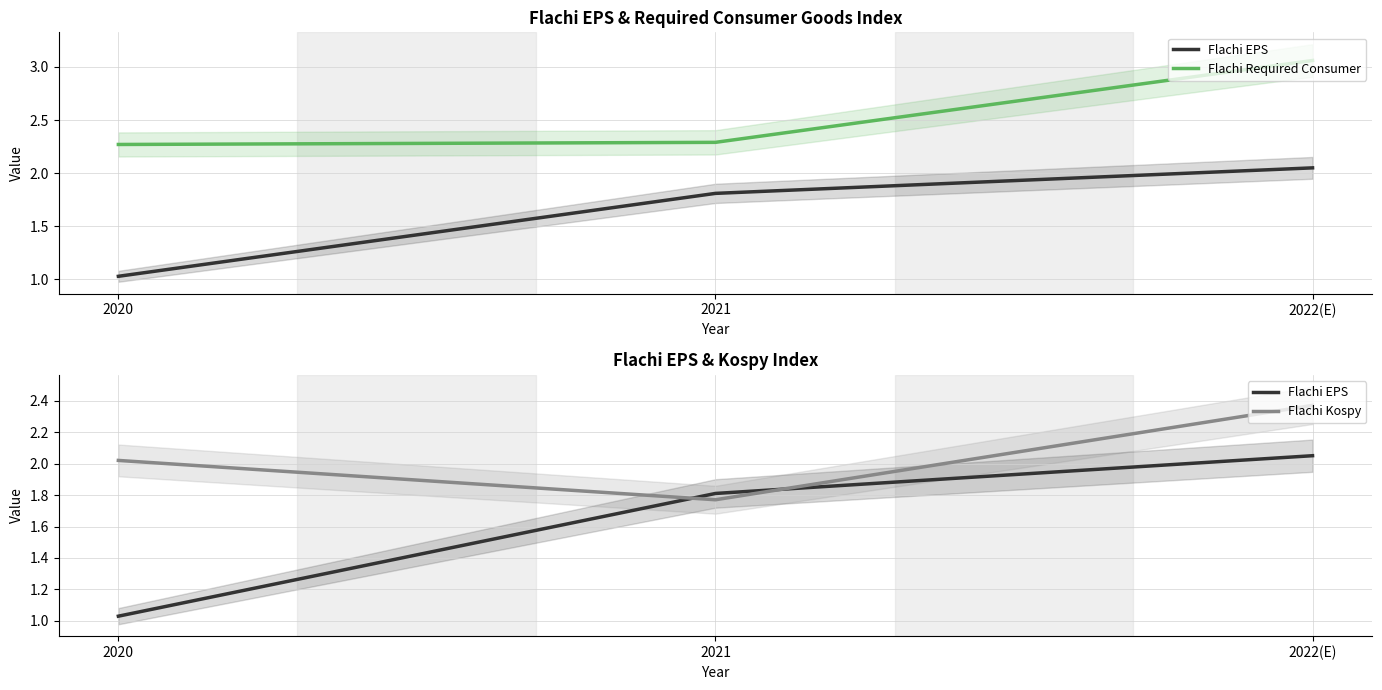

Which label corresponds to the smallest value in the chart?

2020